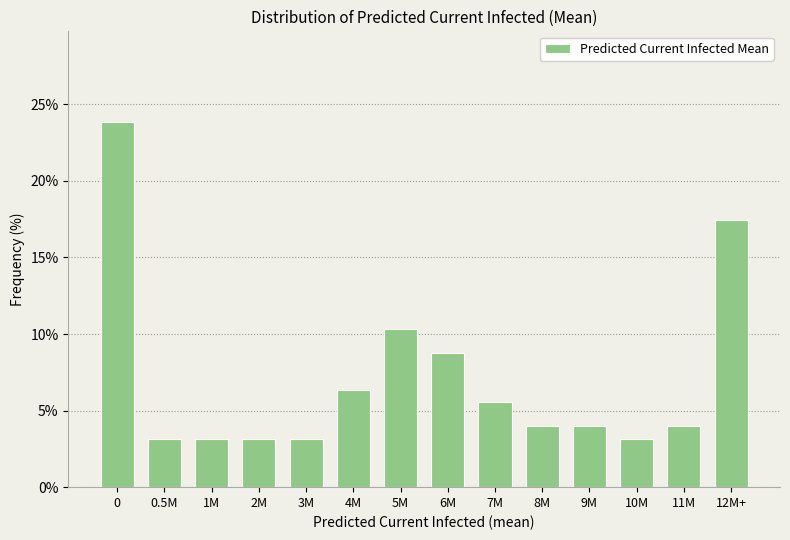

Reading right to left, transcribe all the data shown in this chart.

17.5	4.0	3.2	4.0	4.0	5.6	8.7	10.3	6.3	3.2	3.2	3.2	3.2	23.8